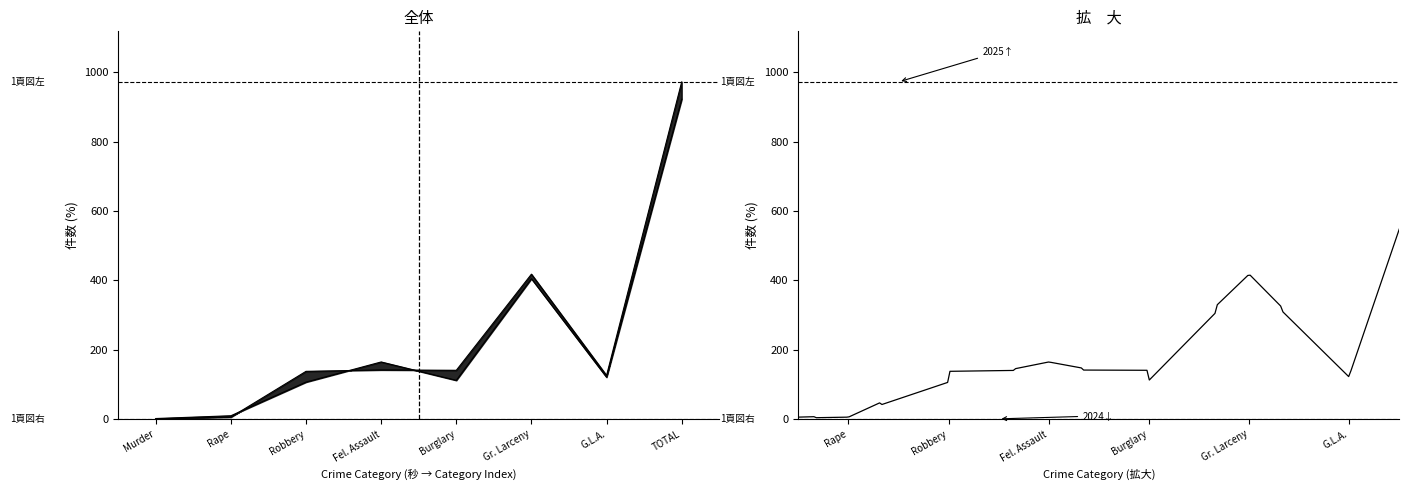

The value of 2024 YTD at TOTAL is 972. True or false?

True